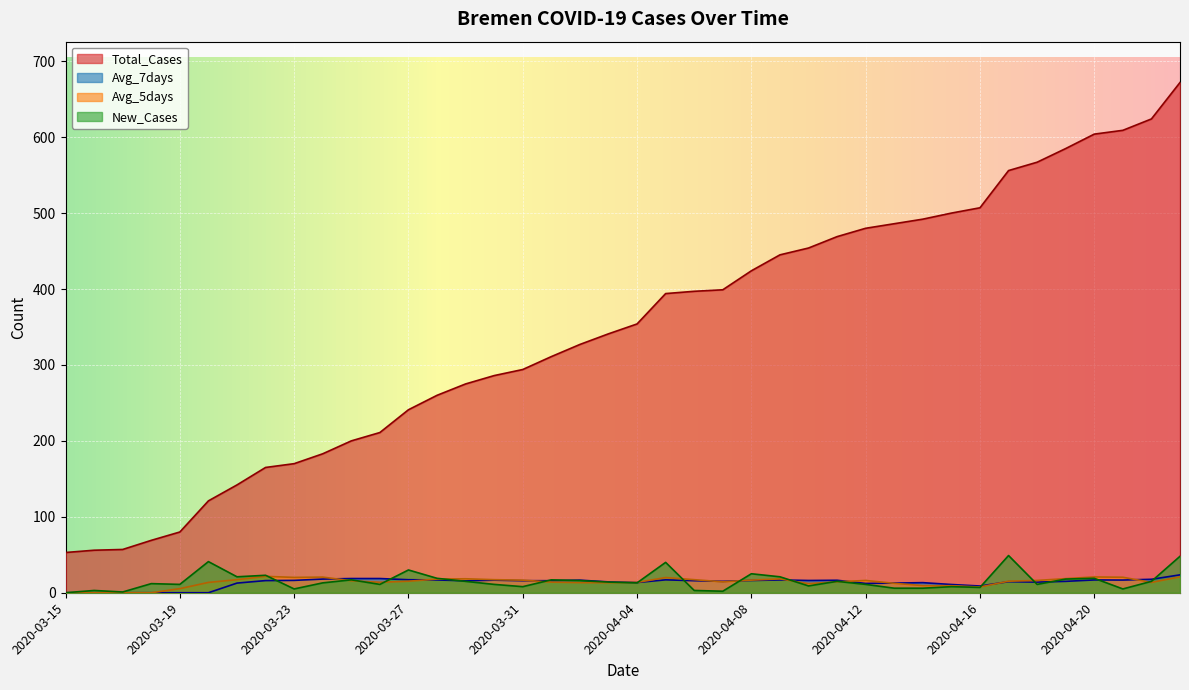

How many values in the Avg_7days series are below 15?

16